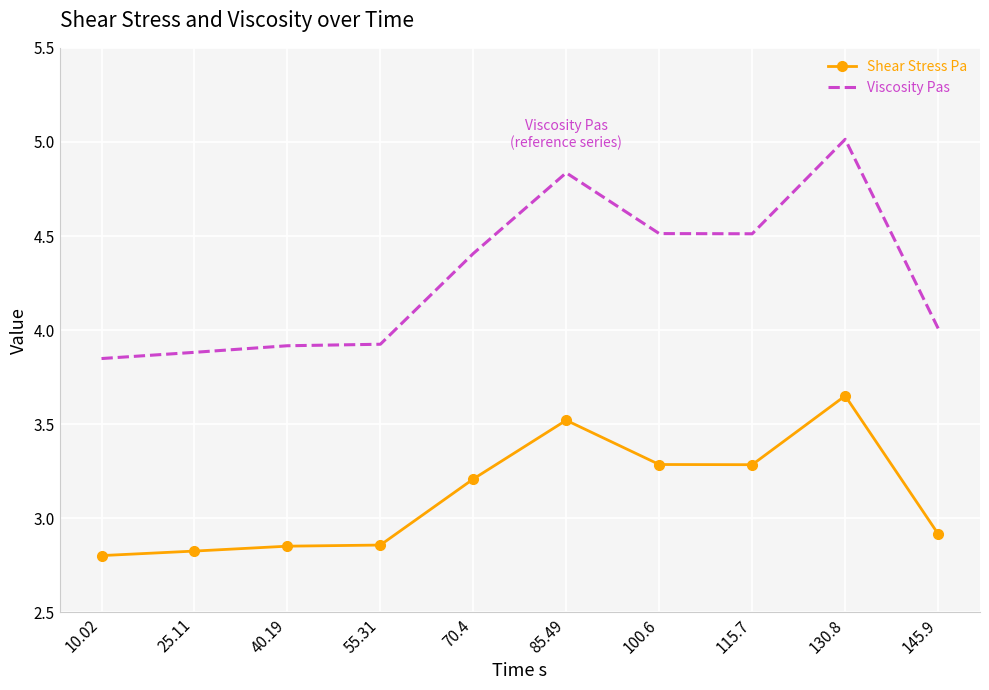

The value of Viscosity Pas at 25.11 is 6.6. True or false?

False